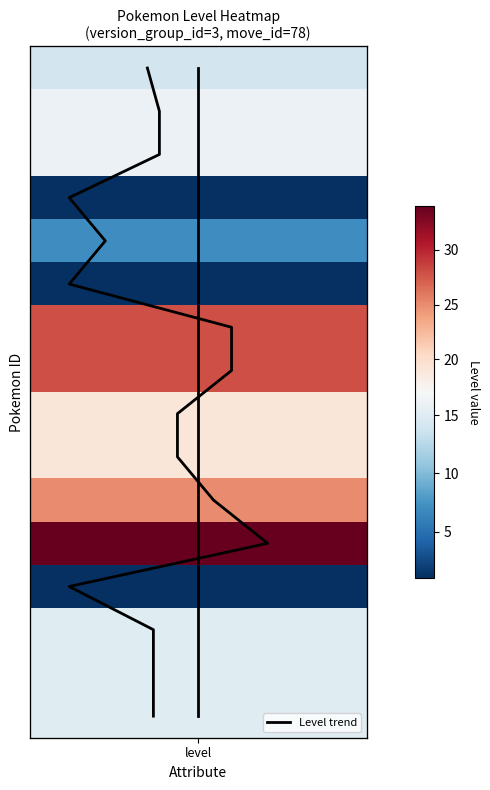

True or false: level has a value of 12 at level.

True